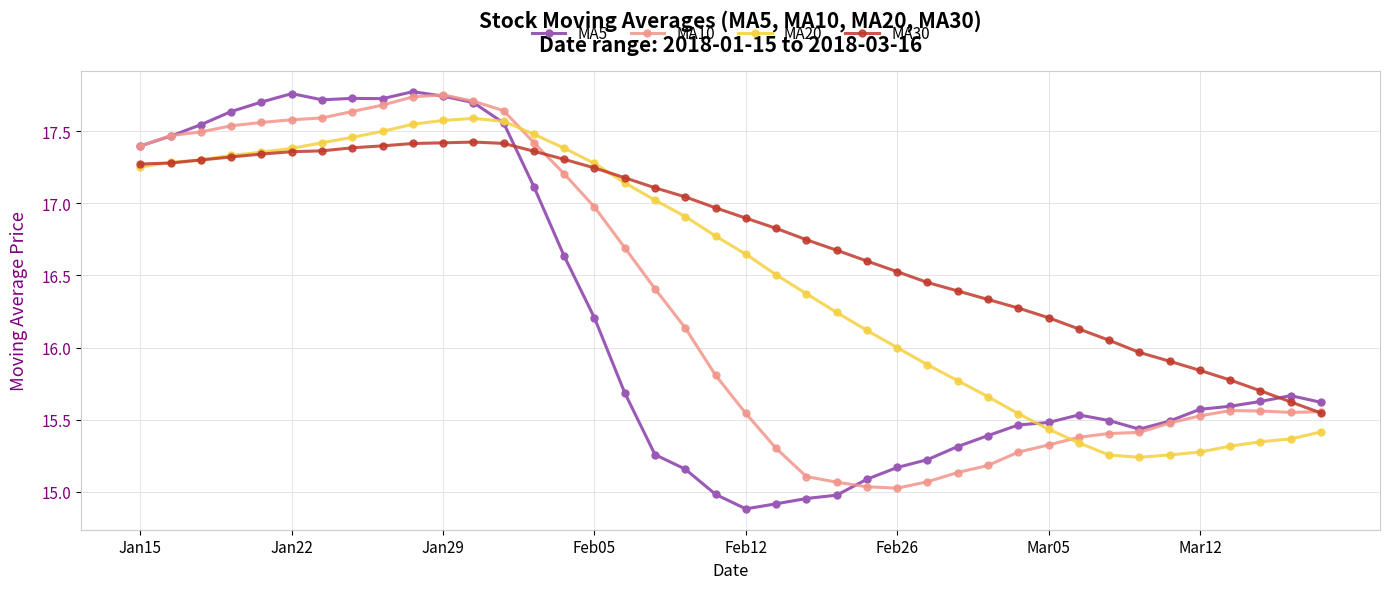

What are all the series names shown in the legend?

MA5, MA10, MA20, MA30